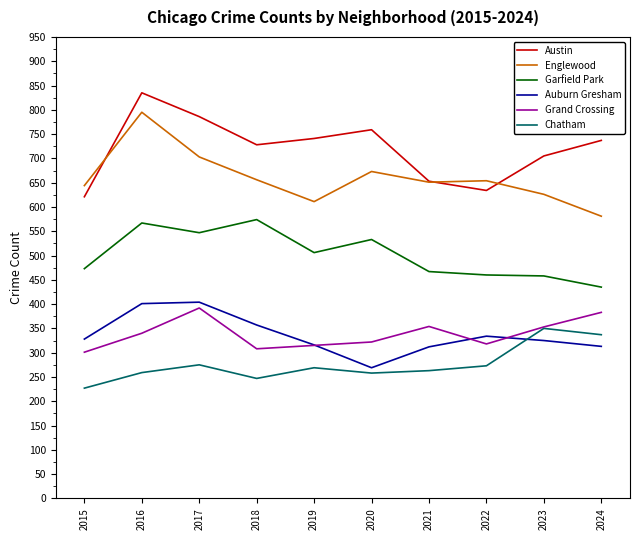

Which category has the highest value across all series?

2016